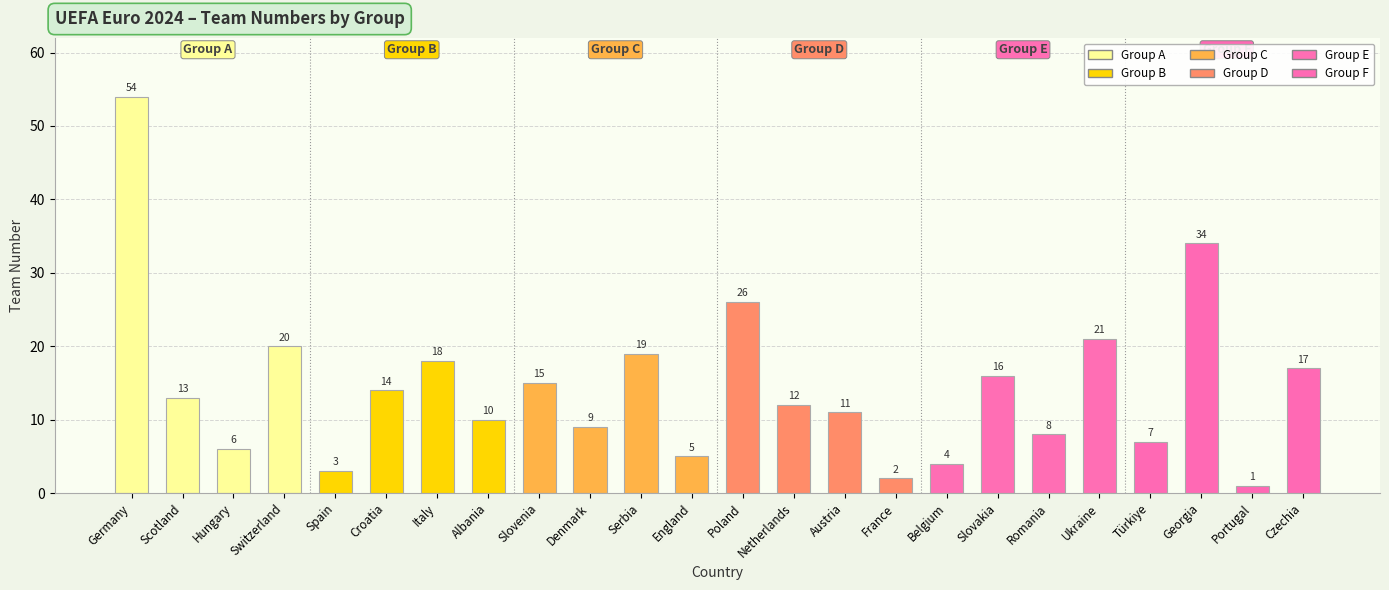

What is the sum of all values?

345